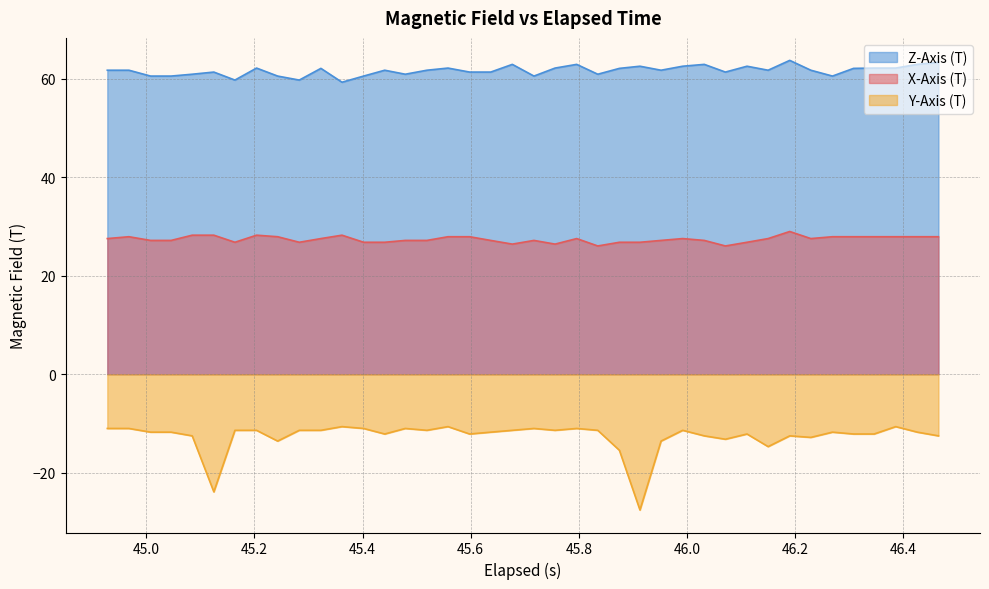

List the series in order of their overall mean, lowest first.

Y-Axis (T), X-Axis (T), Z-Axis (T)